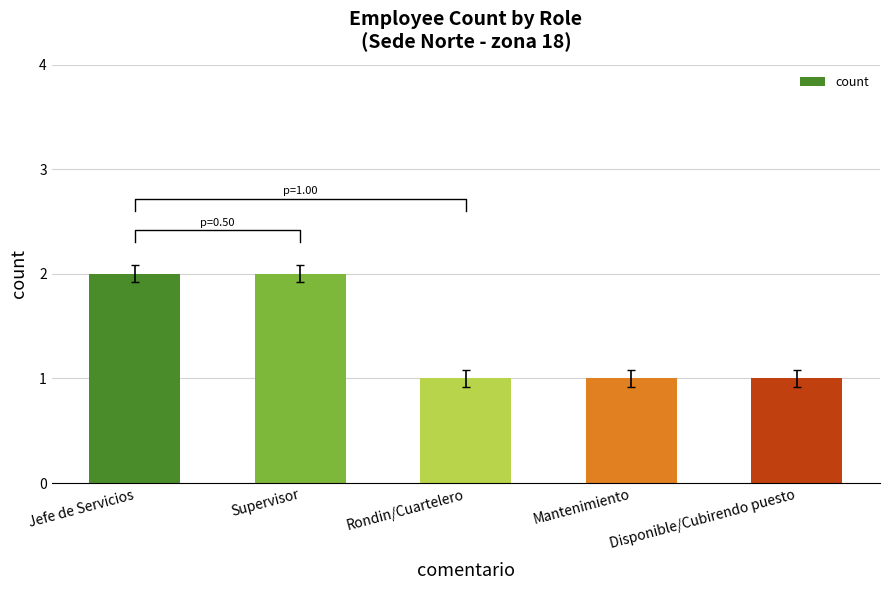

How many bars are there in total?

5